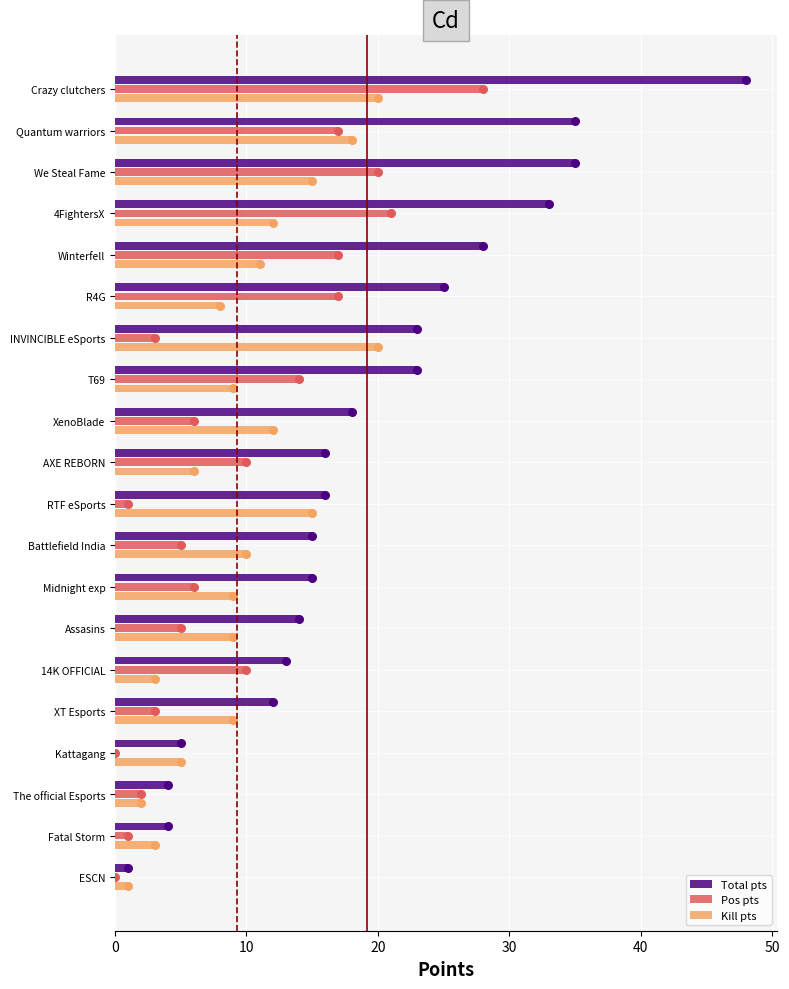

Which series has the largest total across all categories?

Total pts